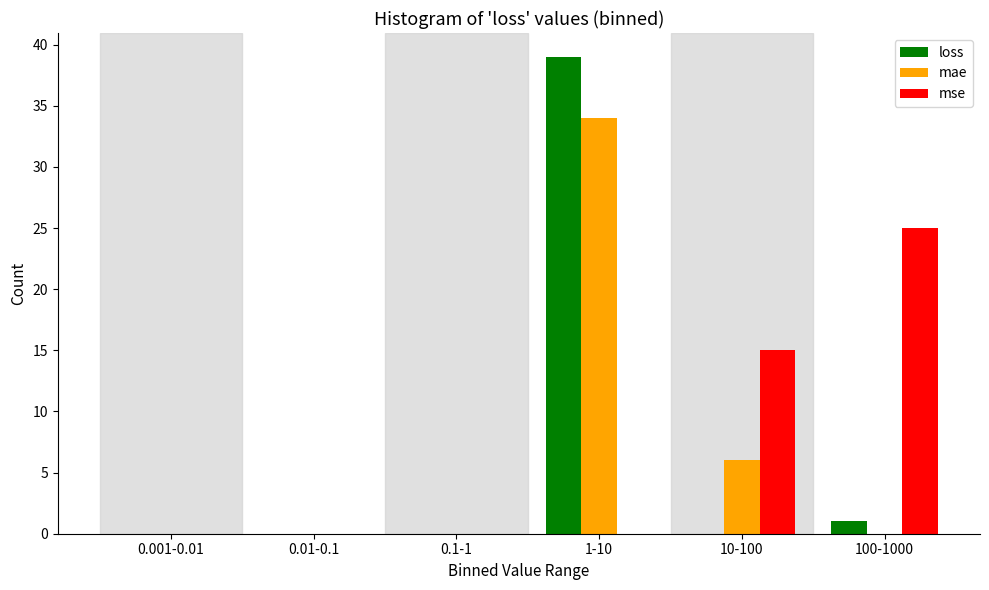

Reading left to right, transcribe all the data shown in this chart.

loss: 0.001-0.01=0	0.01-0.1=0	0.1-1=0	1-10=39	10-100=0	100-1000=1
mae: 0.001-0.01=0	0.01-0.1=0	0.1-1=0	1-10=34	10-100=6	100-1000=0
mse: 0.001-0.01=0	0.01-0.1=0	0.1-1=0	1-10=0	10-100=15	100-1000=25